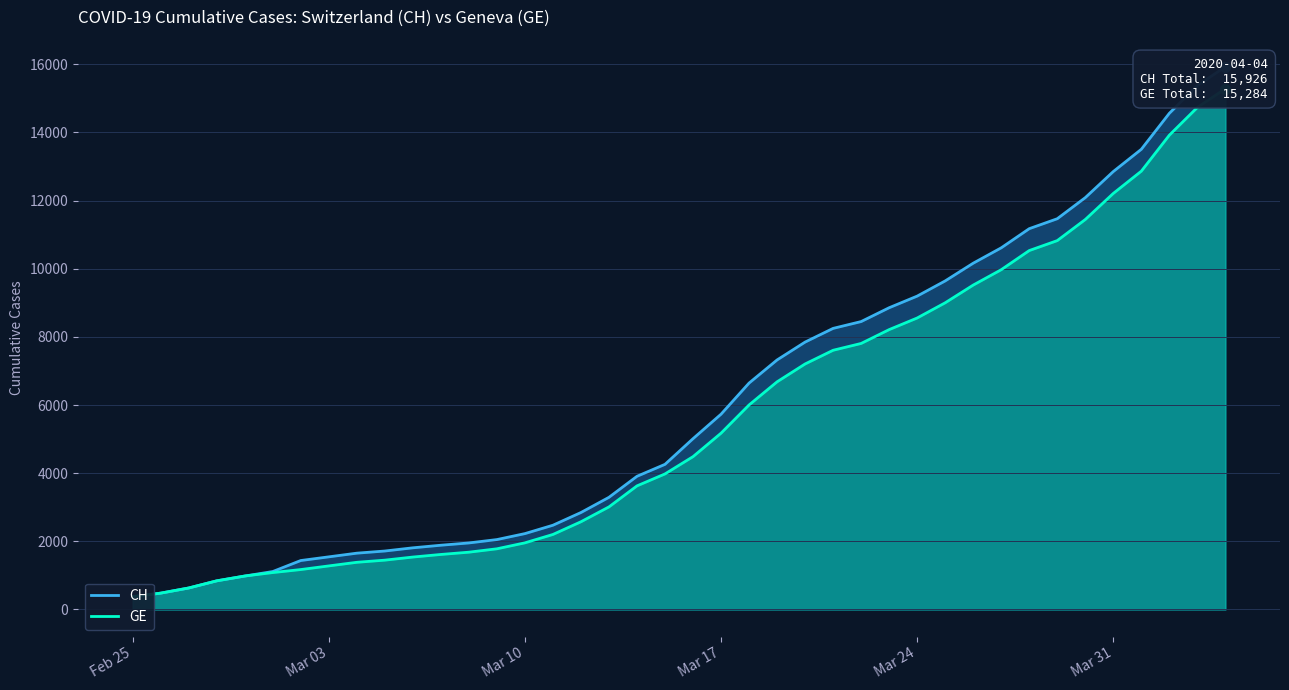

Rank the series by their average value, from highest to lowest.

CH, GE